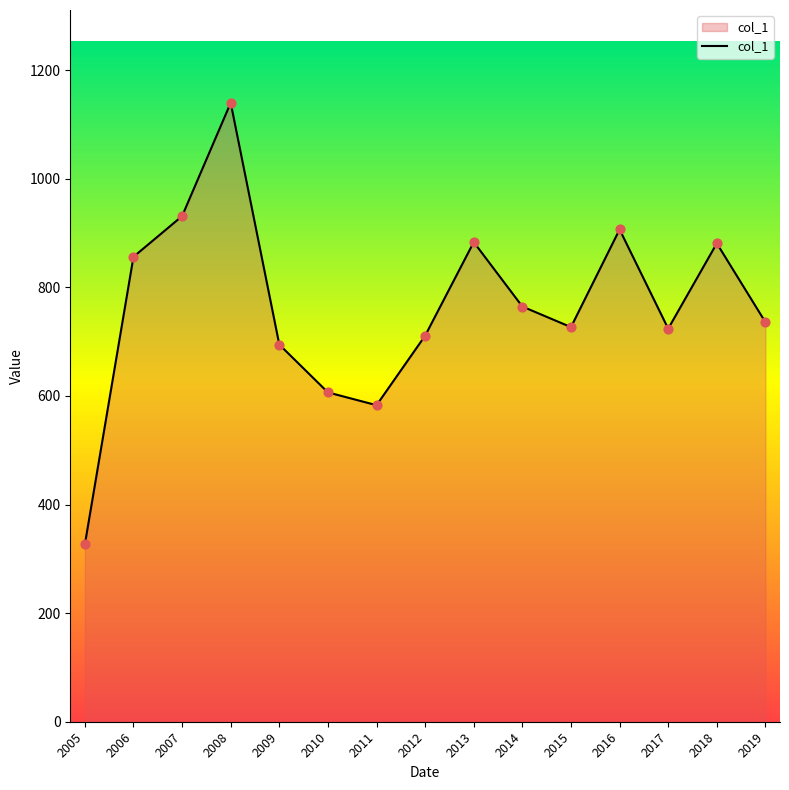

Between 2014 and 2008, which is larger?

2008